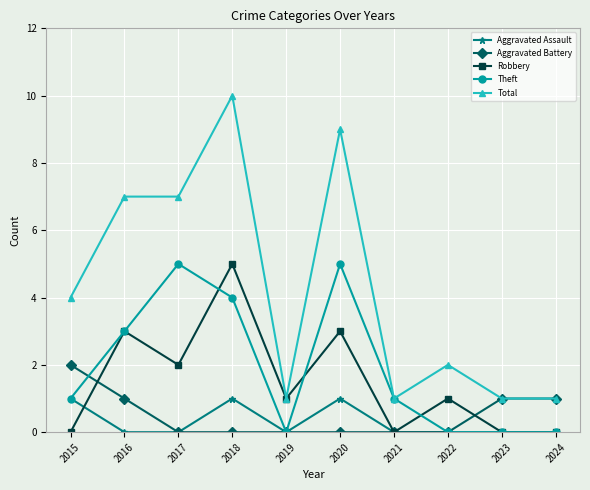

Count the Aggravated Battery values in the range 0 to 1.

9